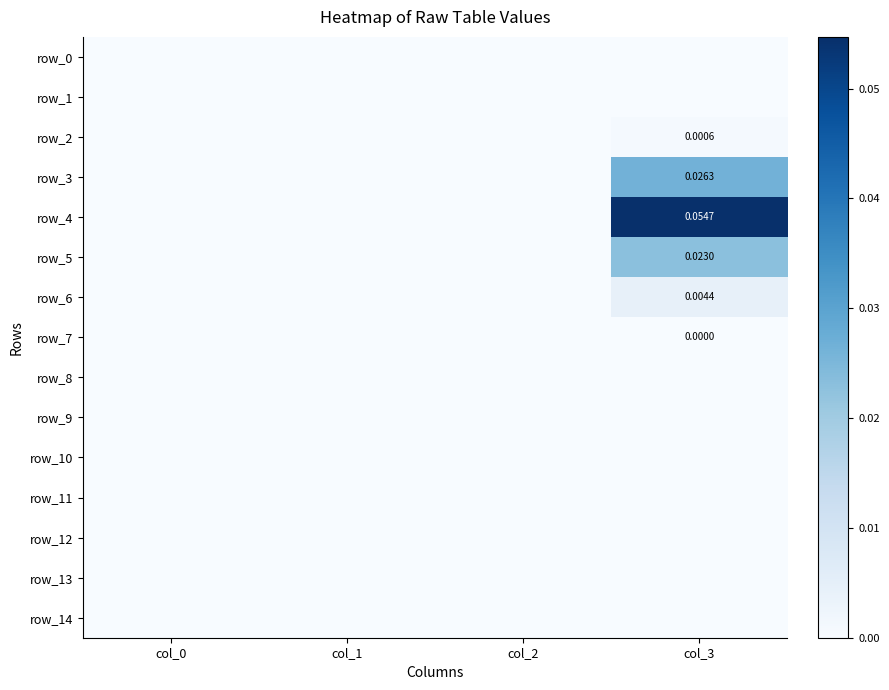

Is the value of row_14 at col_0 greater than the value of row_11 at col_0?

No